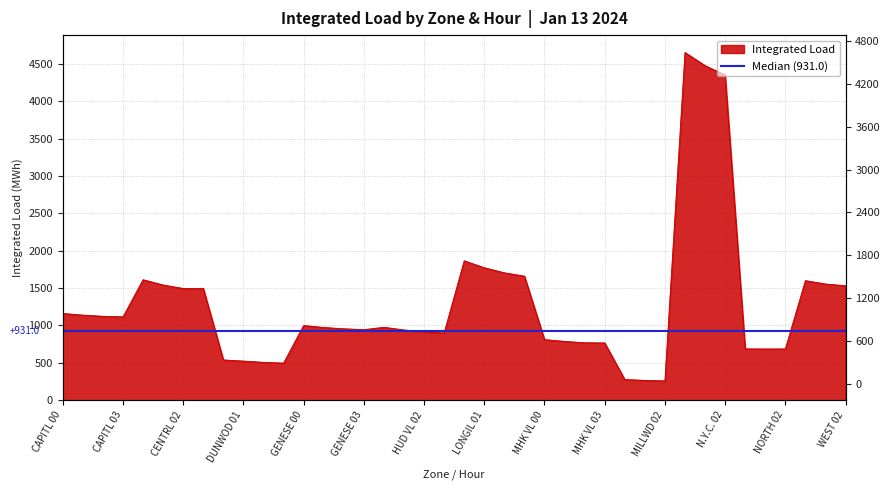

What is the greatest value displayed?

4652.9